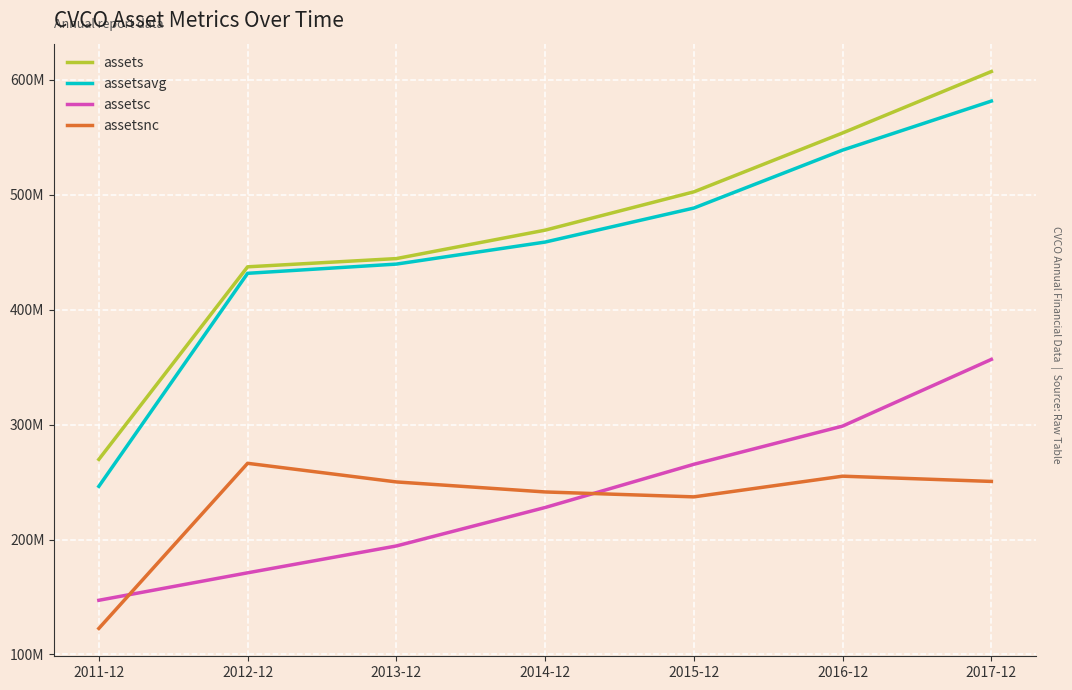

Which series has the largest total across all categories?

assets